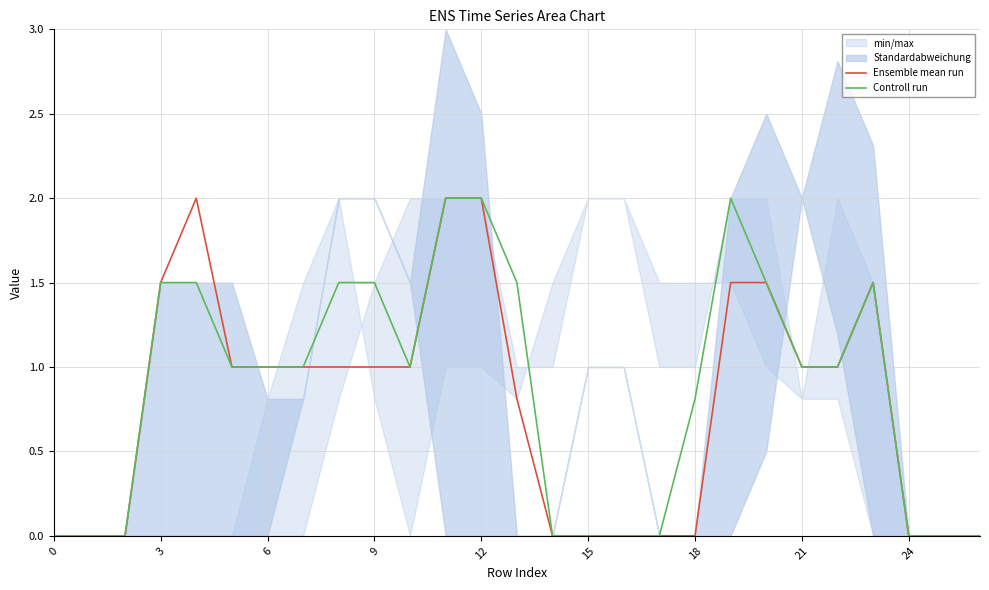

The value of Controll run at 10 is 1.0. True or false?

True